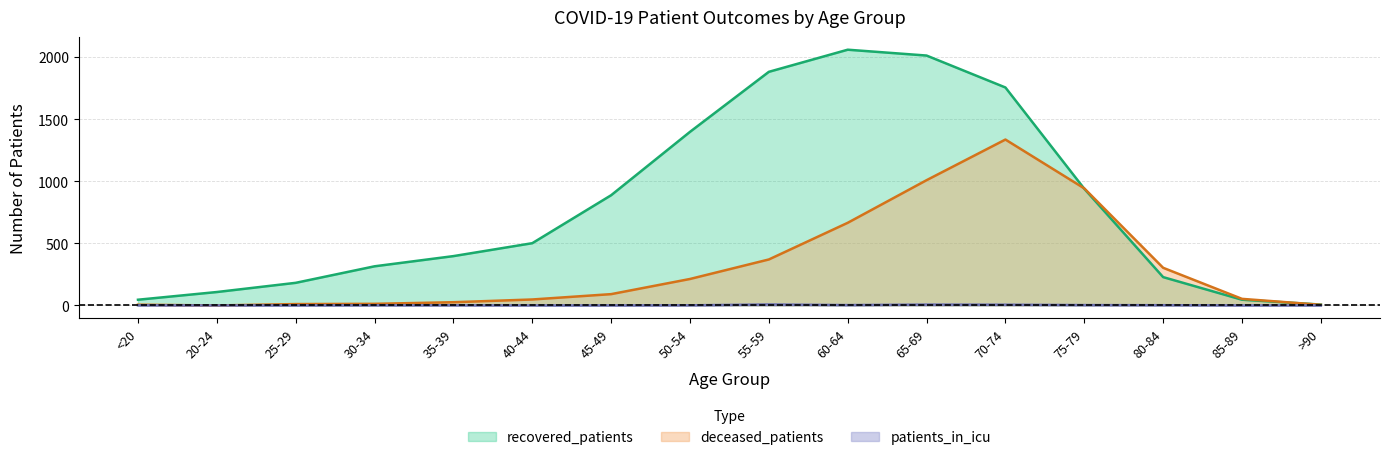

Read the patients_in_icu value at 30-34.

1